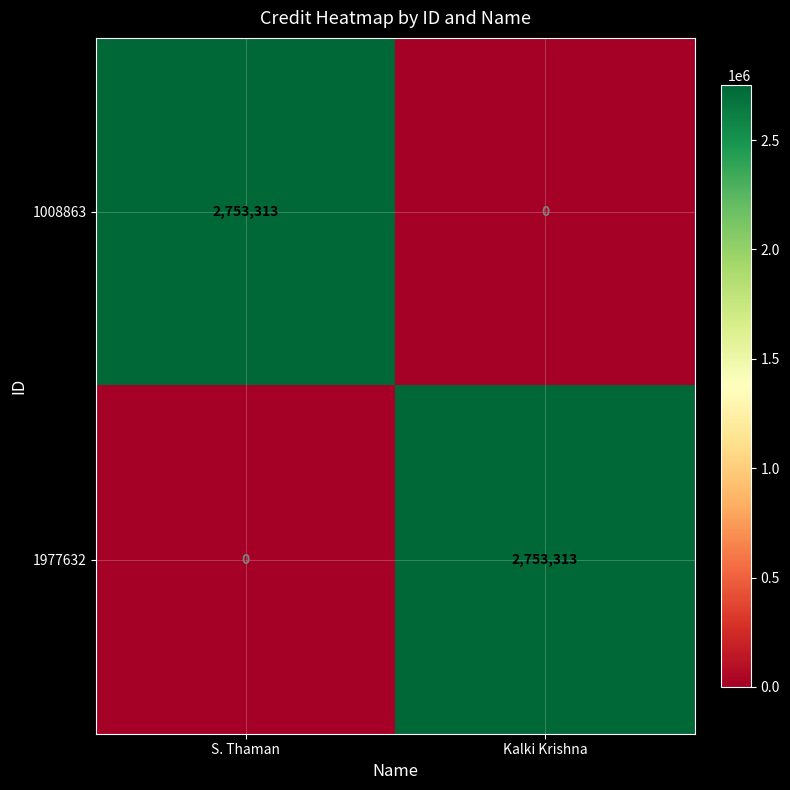

The value of 1008863 at S. Thaman is 850305. True or false?

False